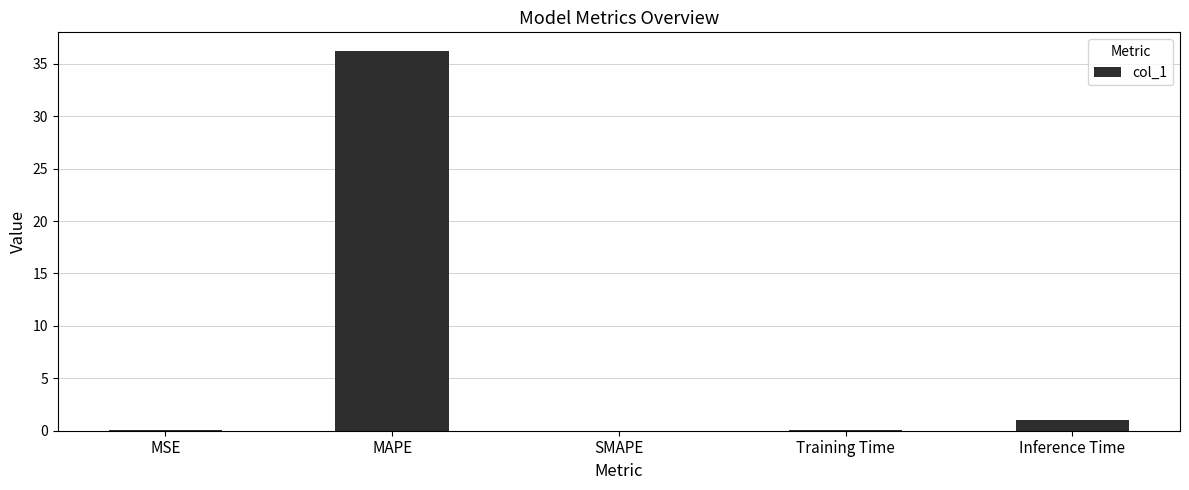

Which has a higher value, MAPE or Inference Time?

MAPE